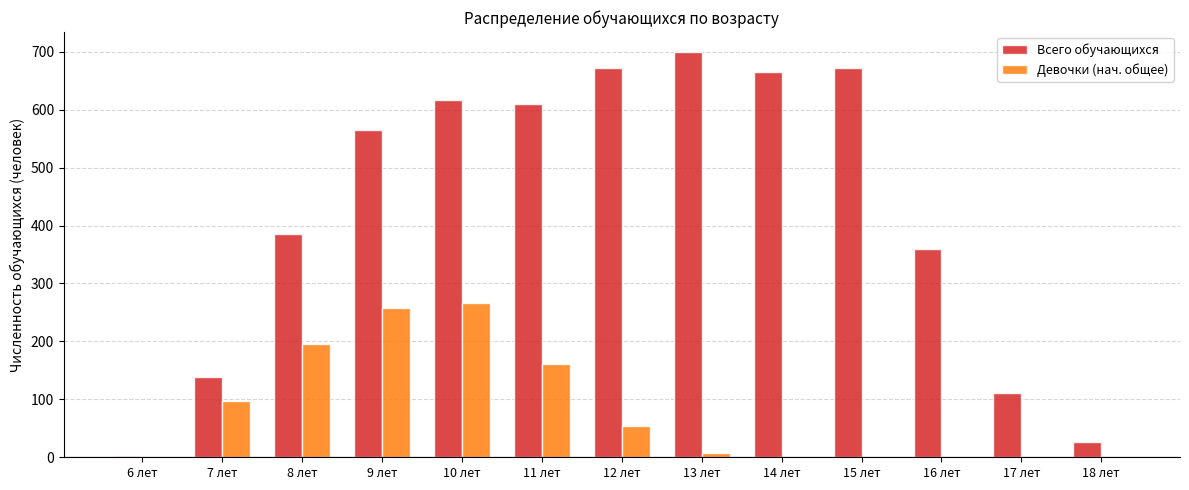

The value of Всего обучающихся at 17 лет is 44. True or false?

False